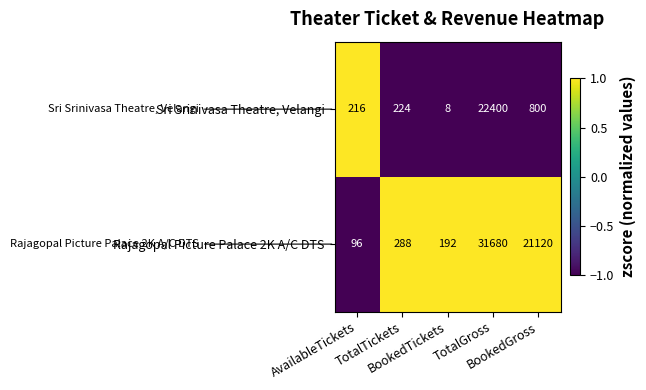

Which series has the largest range (max minus min)?

Rajagopal Picture Palace 2K A/C DTS